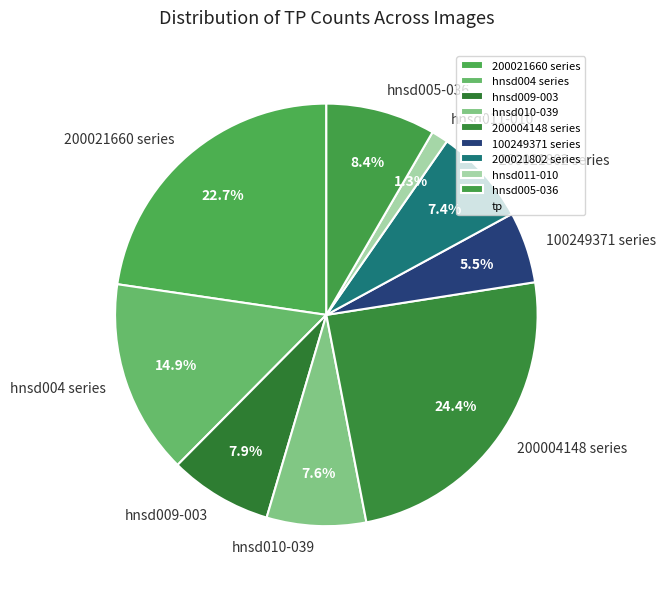

Is it true that hnsd010-039 is 18% of the pie?

False